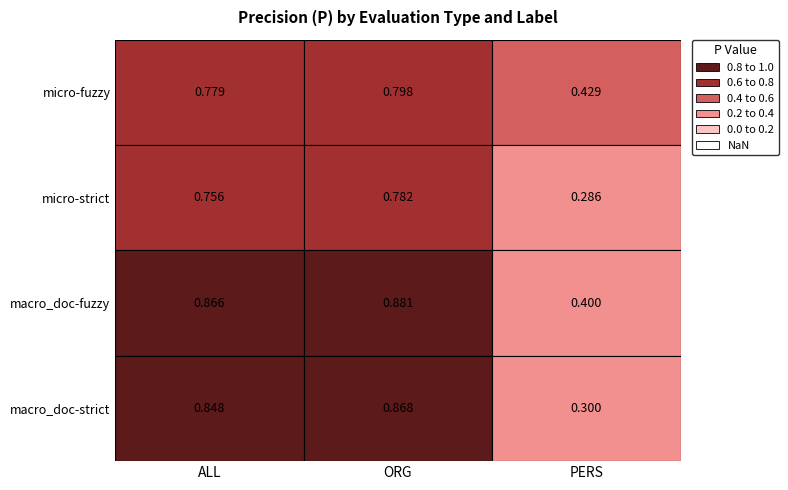

Between ALL and ORG, which series saw the biggest shift?

micro-strict